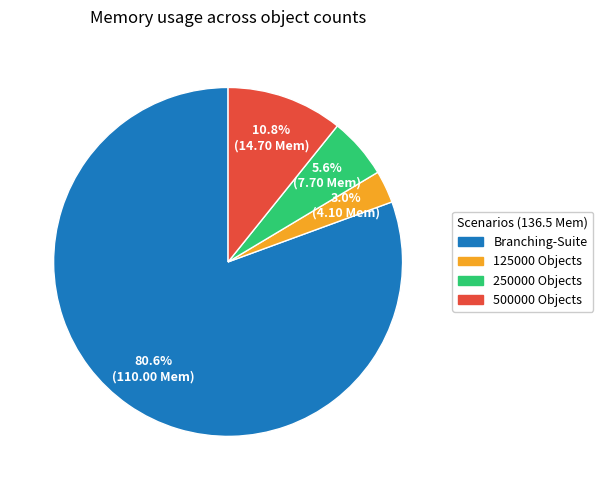

To the nearest percent, what percentage of the pie is 125000 Objects?

3%